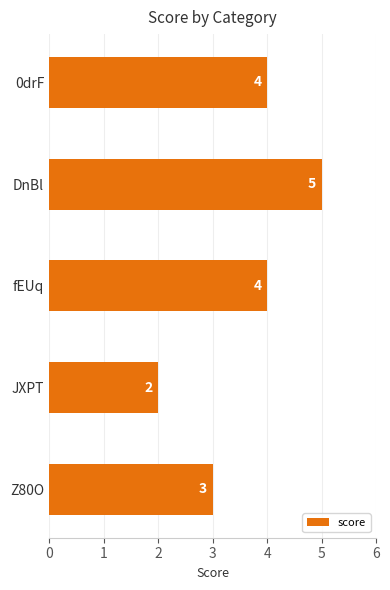

Which category has the highest value across all series?

DnBl